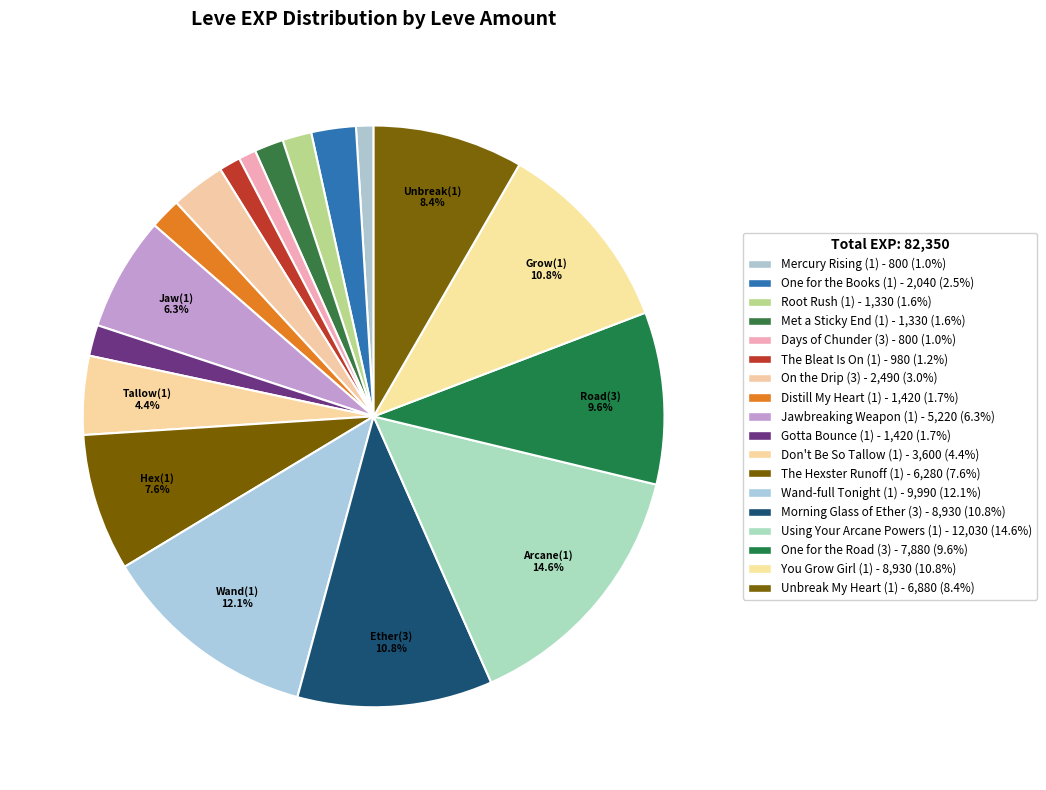

To the nearest percent, what is the difference between the largest and smallest slice percentages?

14%